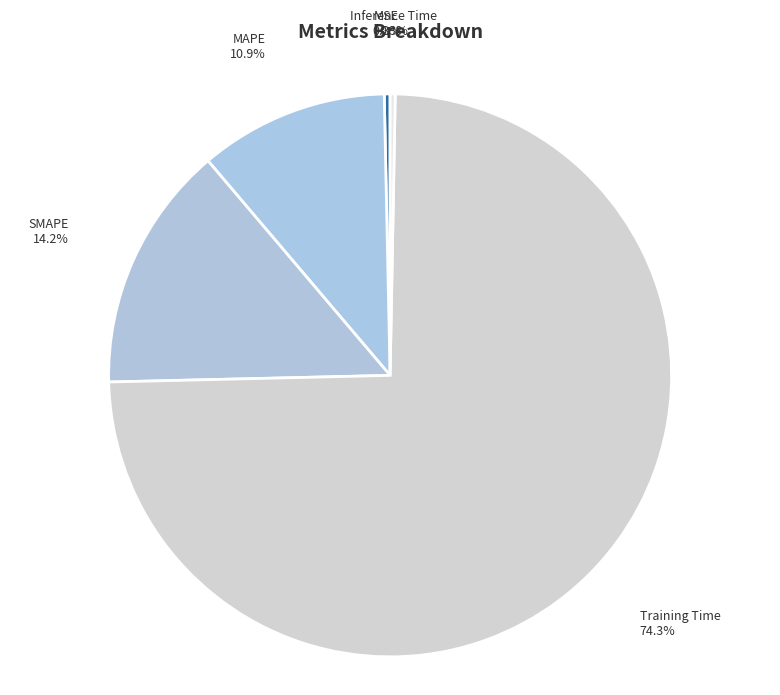

Count the number of slices in the pie.

5